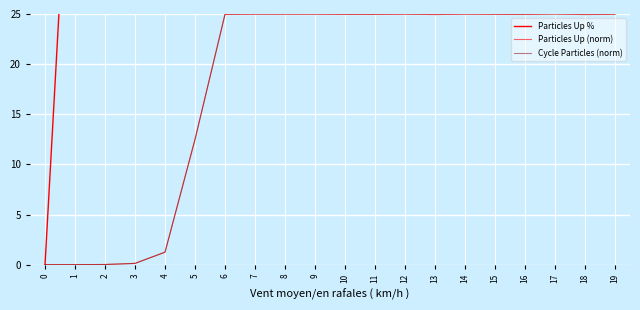

True or false: Particles Up (norm) and Cycle Particles (norm) cross at least once.

True